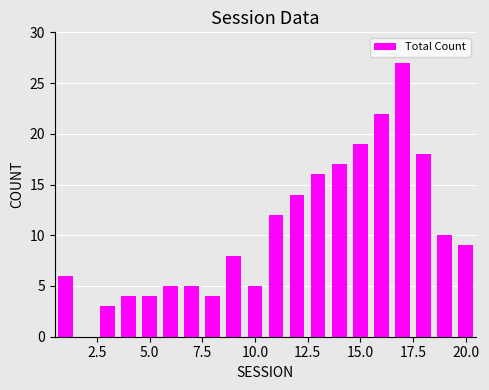

What is the greatest value displayed?

27